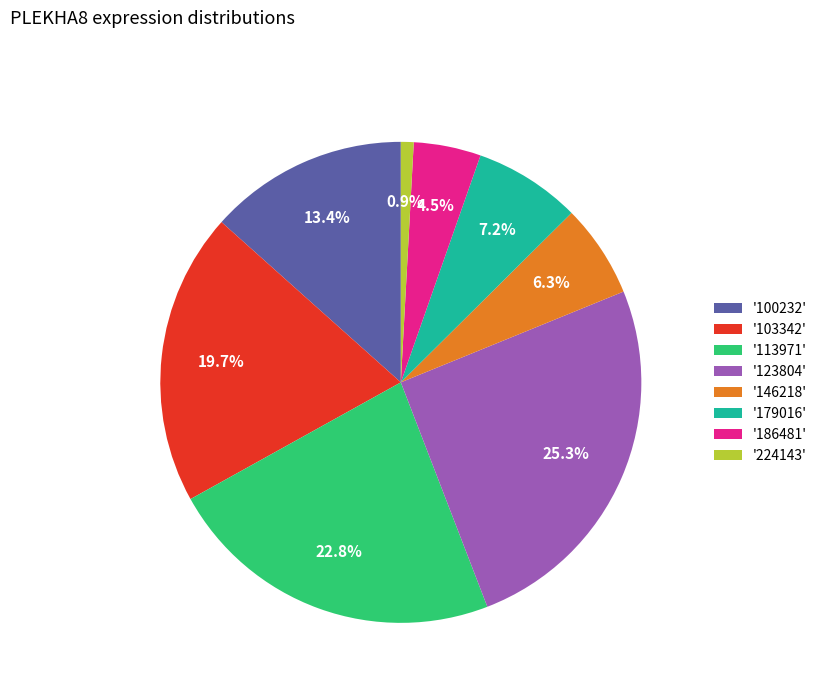

Rank the categories by value from lowest to highest.

'224143', '186481', '146218', '179016', '100232', '103342', '113971', '123804'